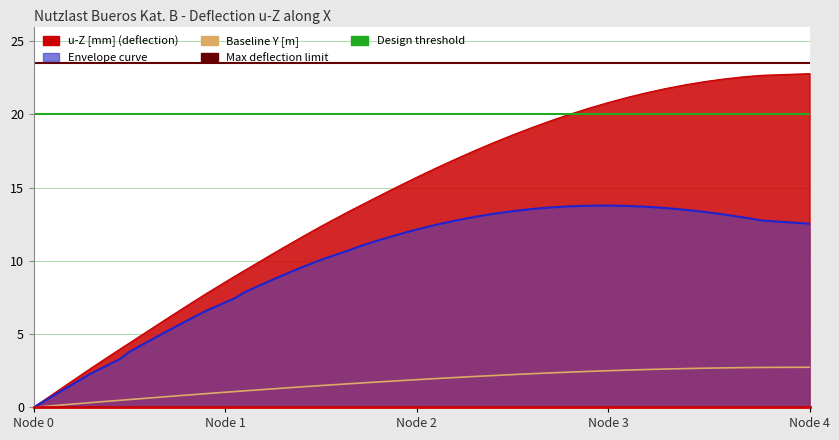

What is the difference between the maximum and minimum values in the u-Z [mm] series?

22.8